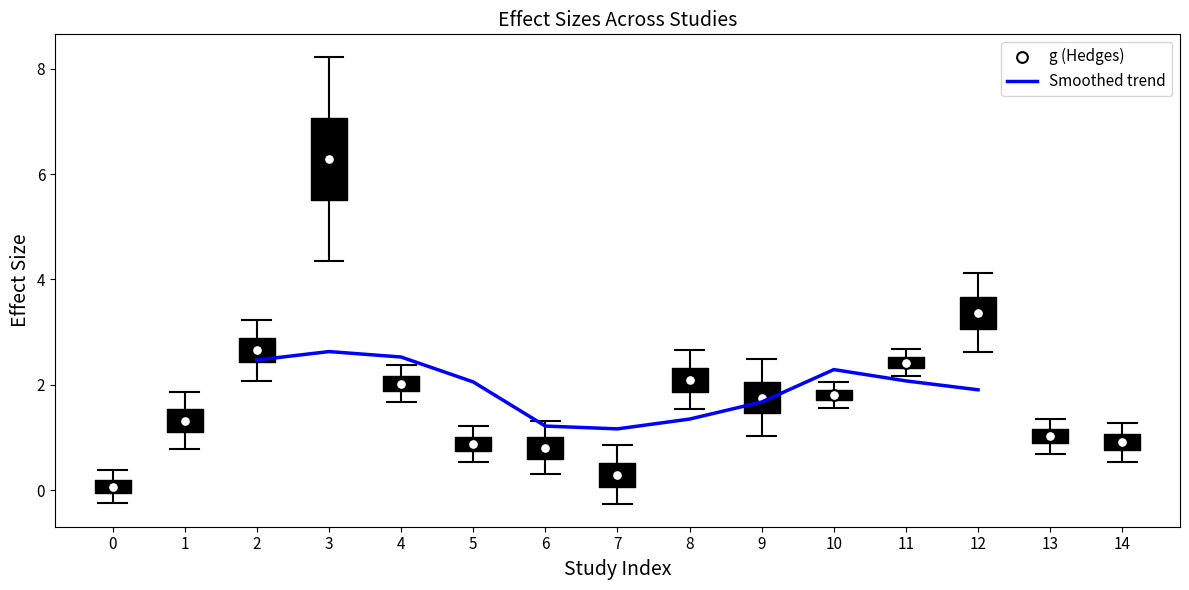

Which series reaches the minimum Y coordinate?

g